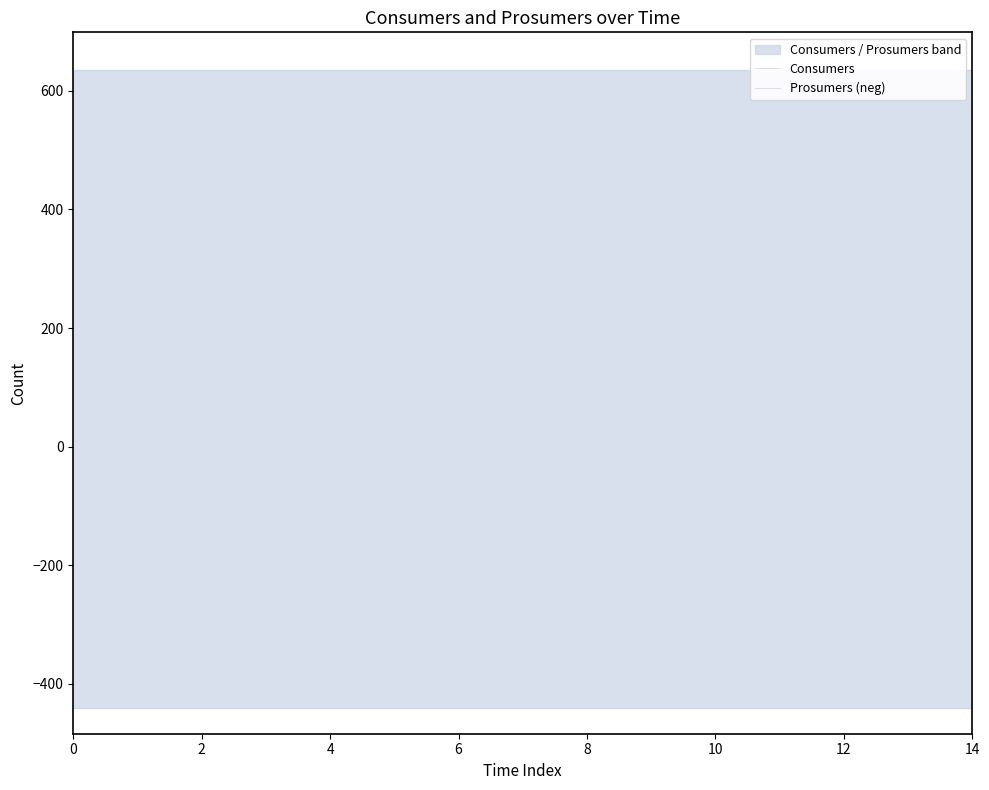

Is it true that Prosumers (neg) equals -440 at 14?

True